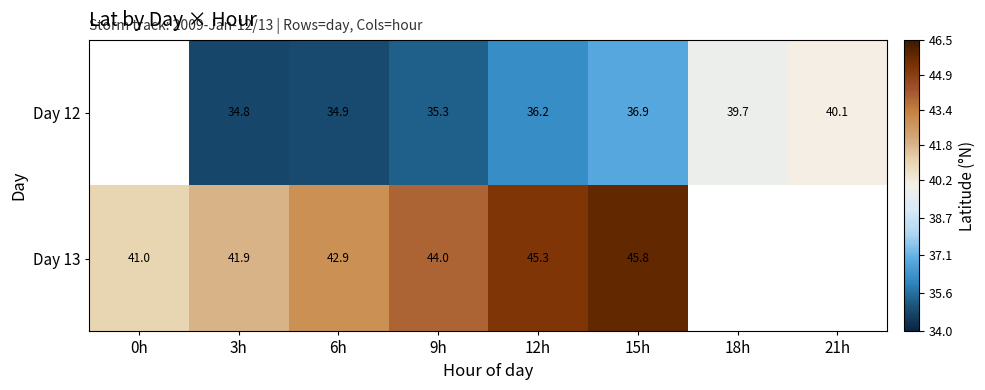

Count the number of data series in this chart.

2